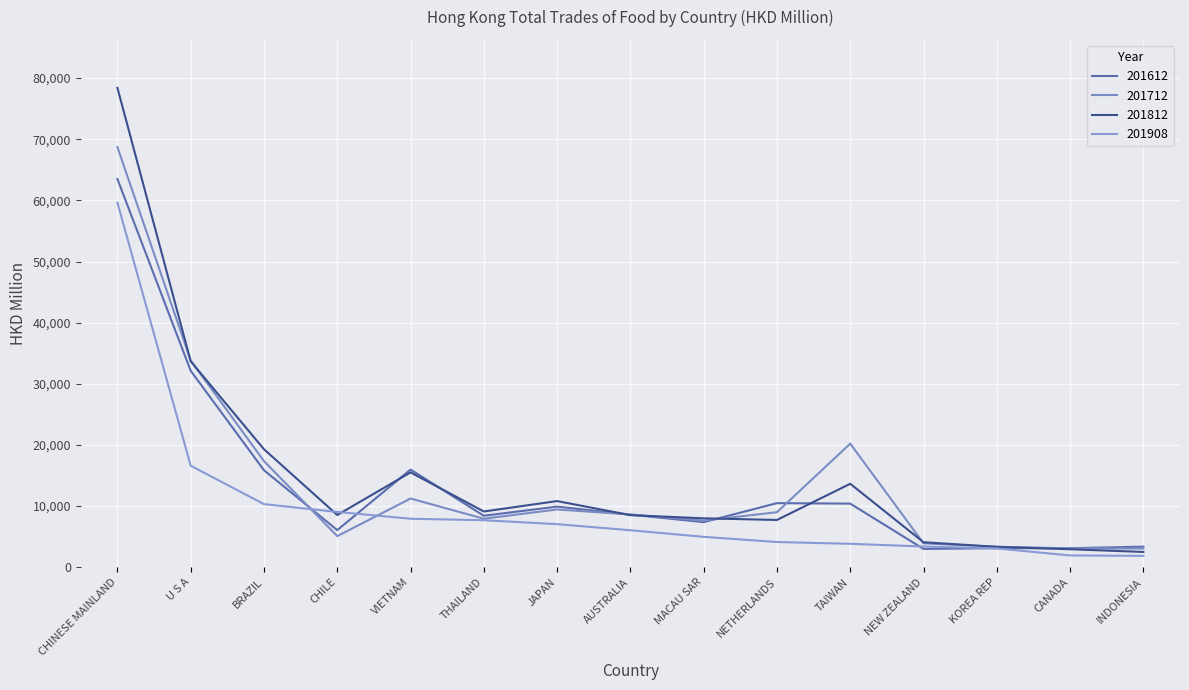

Which series has the largest range (max minus min)?

201812